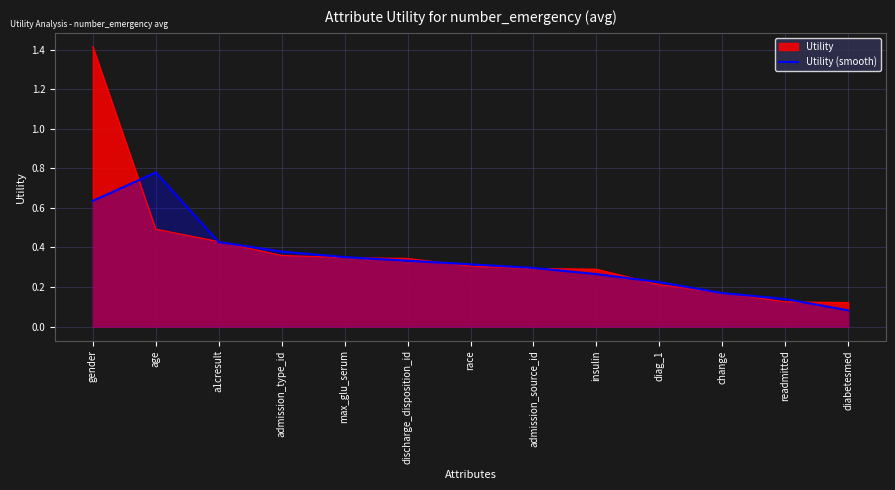

Reading left to right, transcribe all the data shown in this chart.

gender=0.6	age=0.8	a1cresult=0.4	admission_type_id=0.4	max_glu_serum=0.4	discharge_disposition_id=0.3	race=0.3	admission_source_id=0.3	insulin=0.3	diag_1=0.2	change=0.2	readmitted=0.1	diabetesmed=0.1